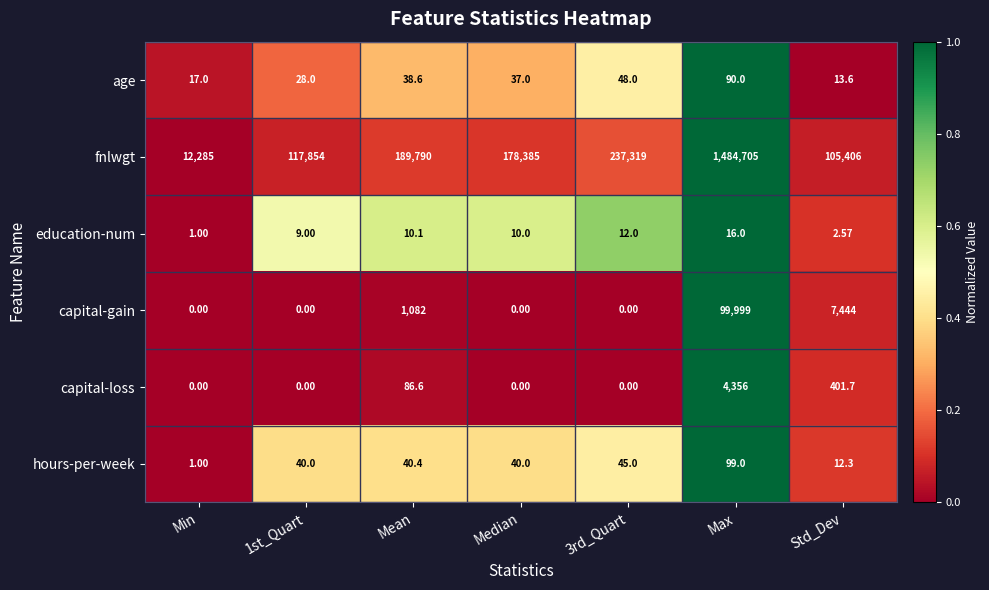

Rank the series at Std_Dev from highest to lowest value.

fnlwgt, capital-gain, capital-loss, age, hours-per-week, education-num